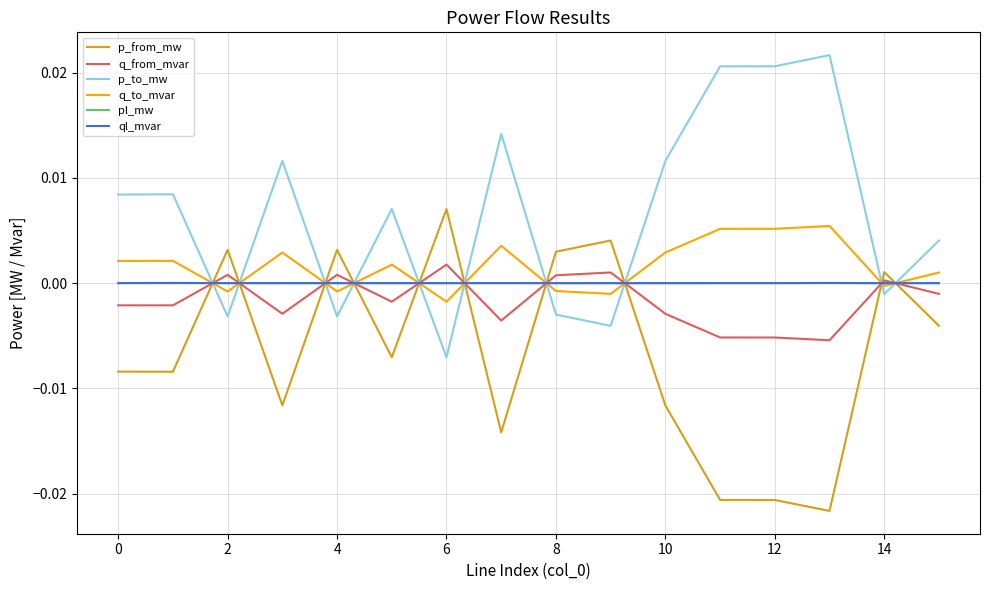

How many values in the p_from_mw series exceed 0?

6